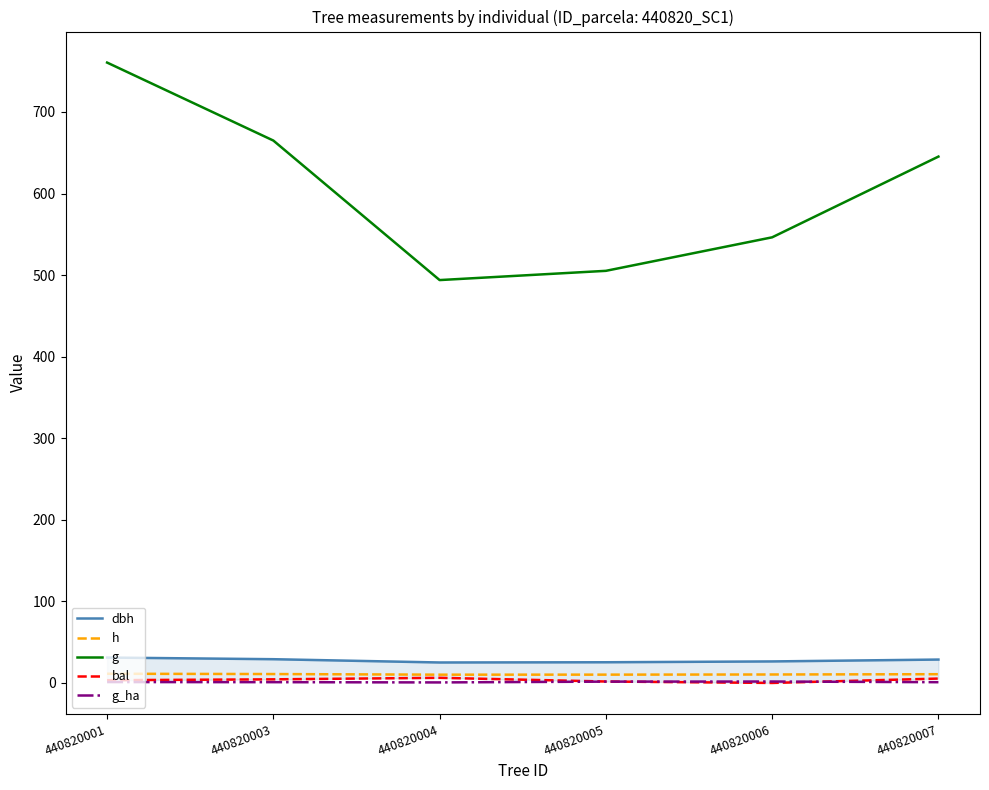

How many categories are shown in the chart?

6